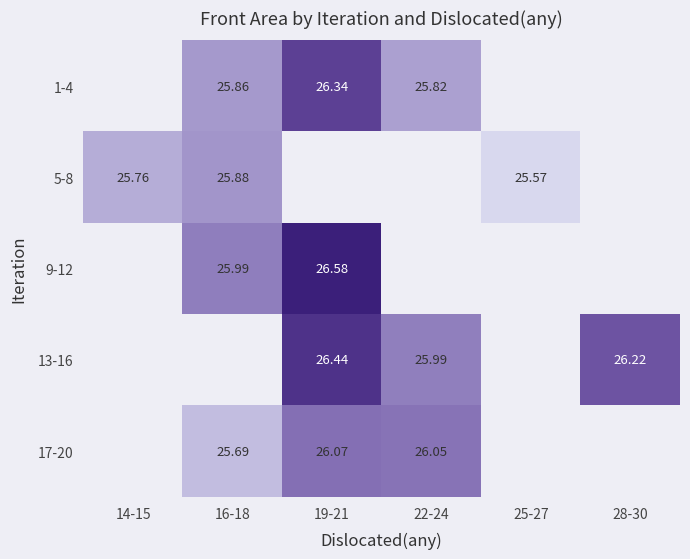

How many categories are shown in the chart?

6